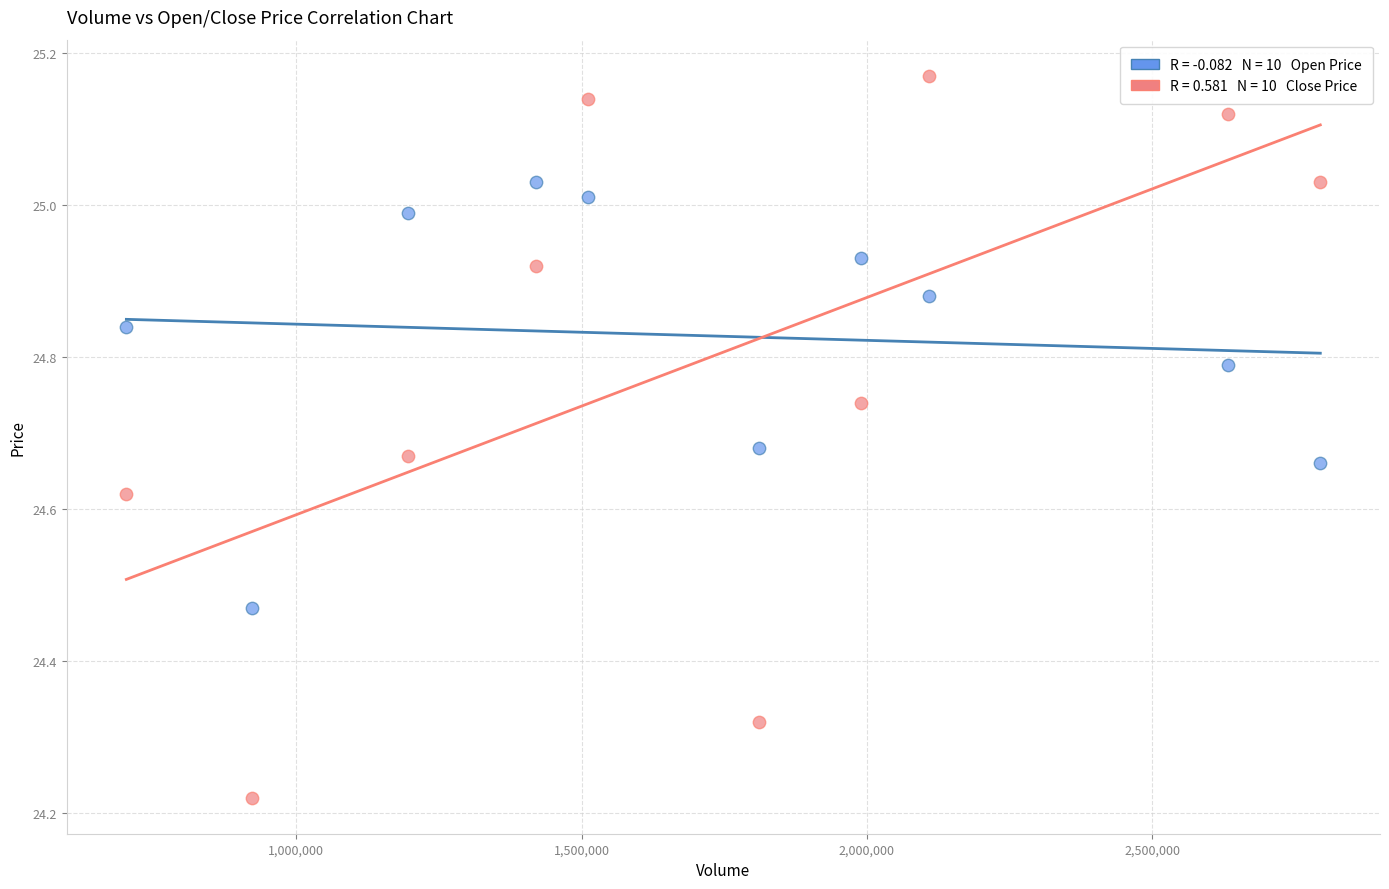

Across all data points, what is the range of X values (max minus min)?

2092260.0